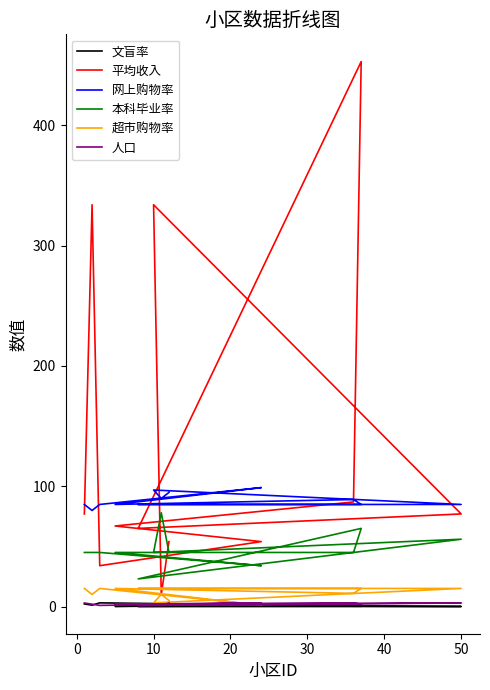

True or false: 人口 has more than 2 interior local peaks.

True